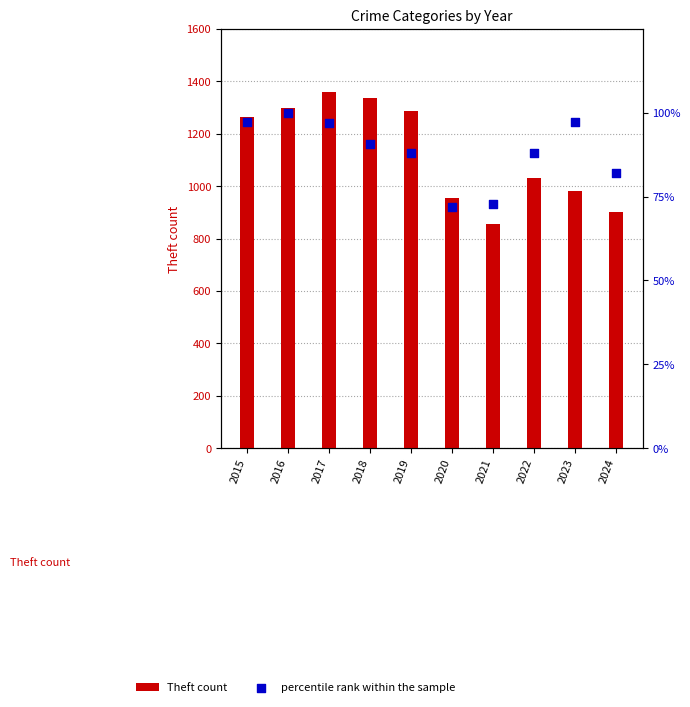

At which category is the sum across all series the highest?

2017